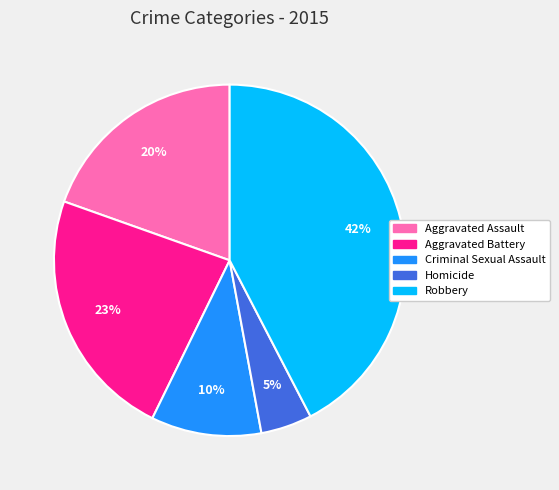

Do Aggravated Assault and Aggravated Battery together represent more than half of the pie?

No